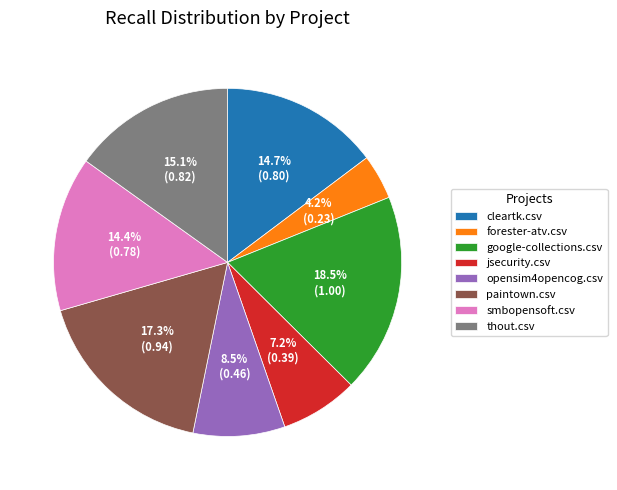

Does thout.csv represent more than half of the total?

No